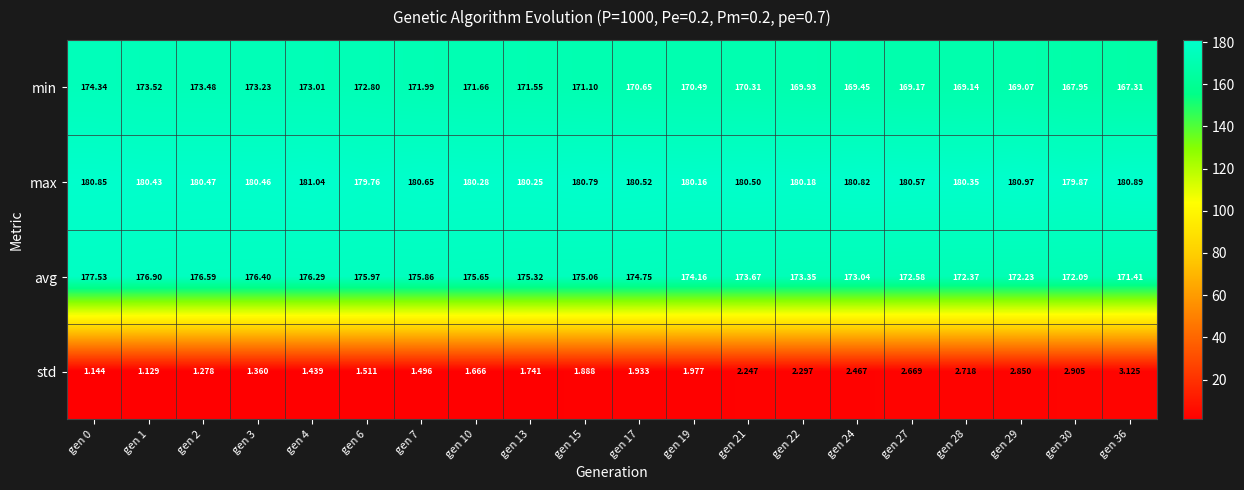

Is the value of min at gen 29 greater than the value of max at gen 6?

No